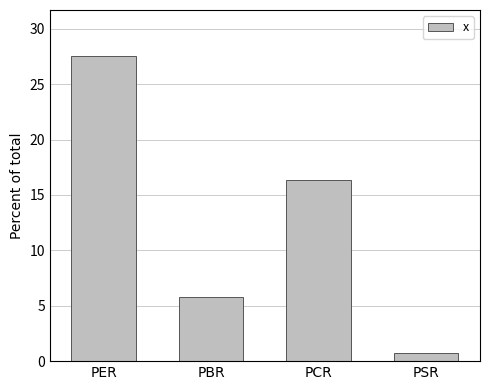

Is it true that the value at PCR is 8.1?

False